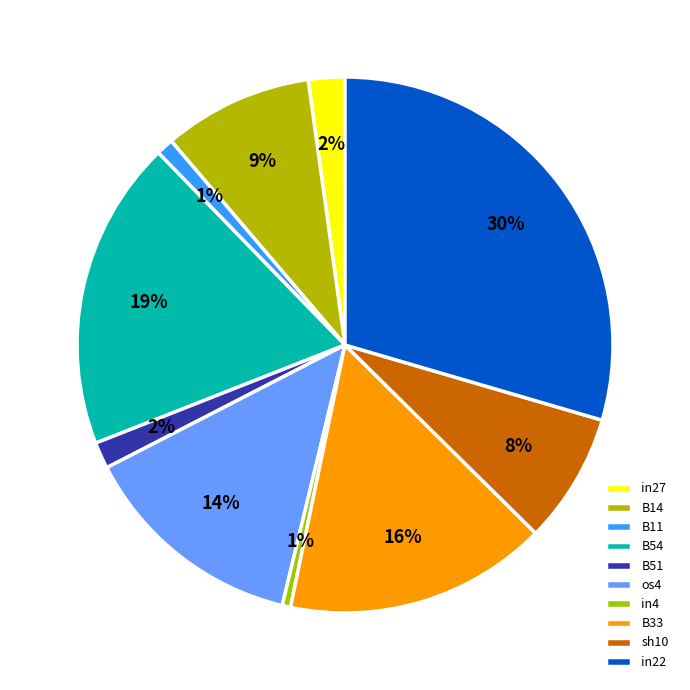

The in22 slice represents 39% of the pie. True or false?

False